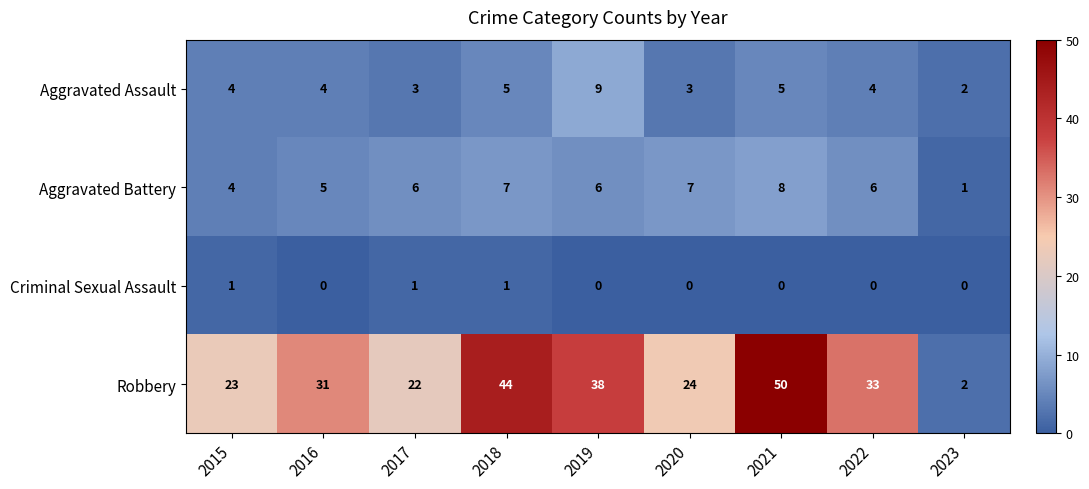

Rank the series at 2017 from highest to lowest value.

Robbery, Aggravated Battery, Aggravated Assault, Criminal Sexual Assault